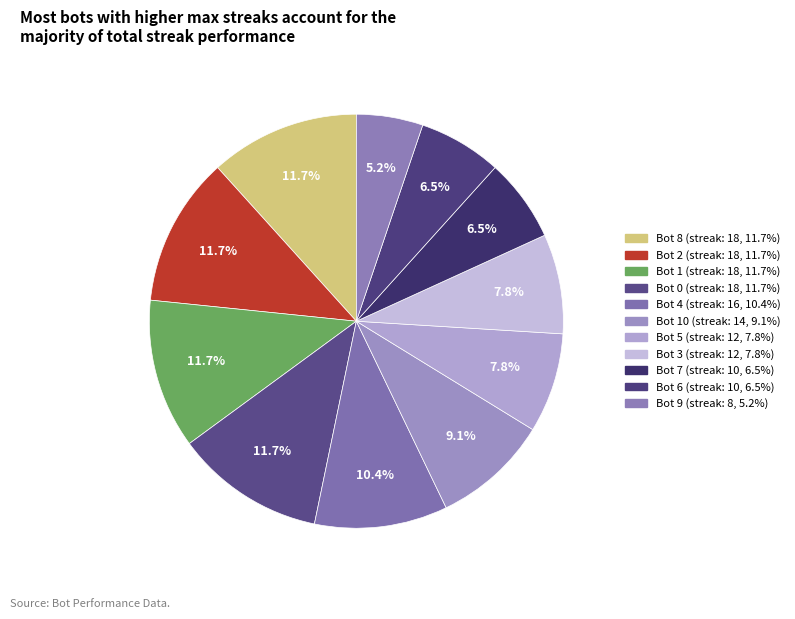

To the nearest percent, what is the average slice percentage?

9%